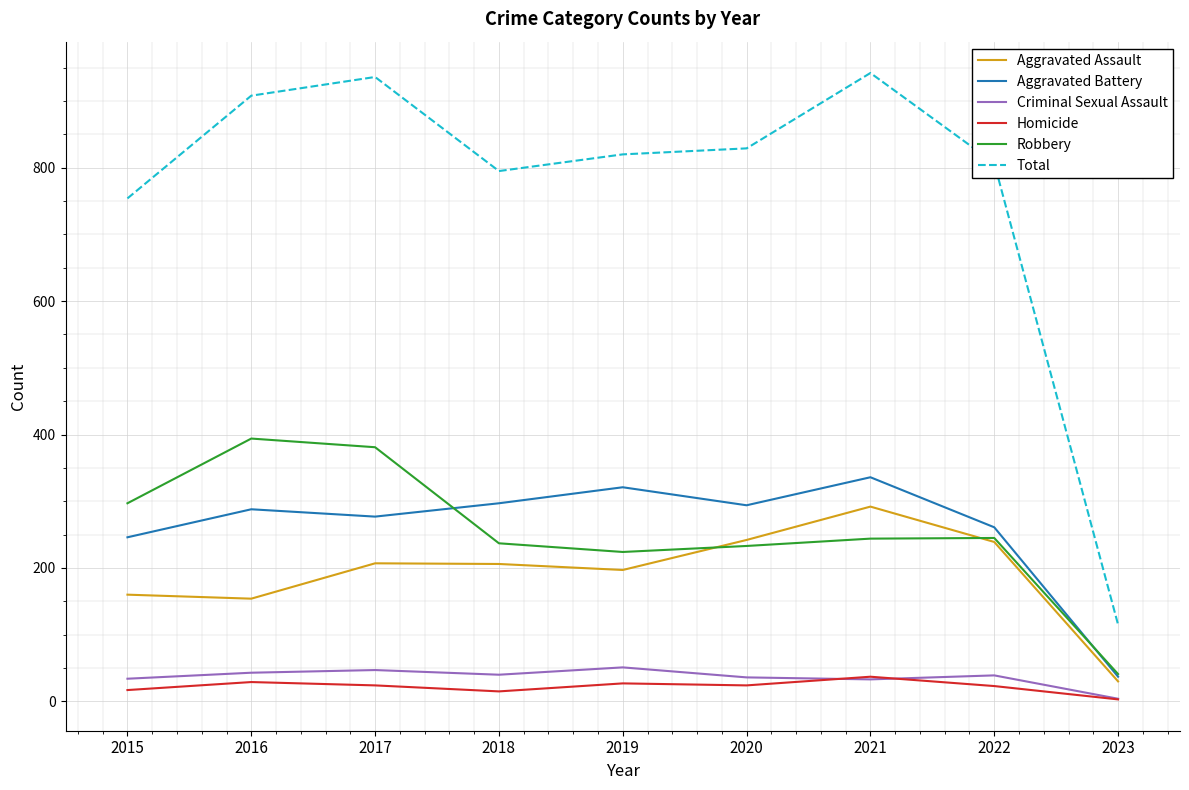

How many categories are shown in the chart?

9